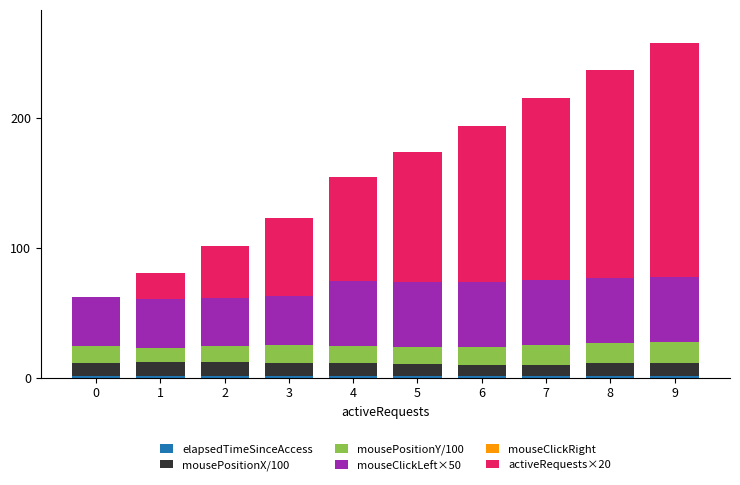

Which series changed the most between 6 and 9?

activeRequests×20